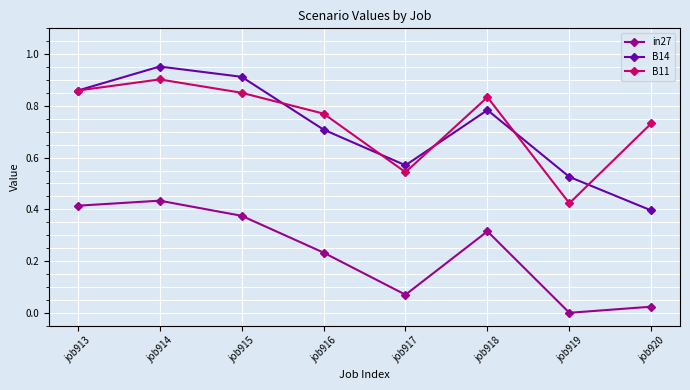

The in27 series shows 0.0 at job920. True or false?

True